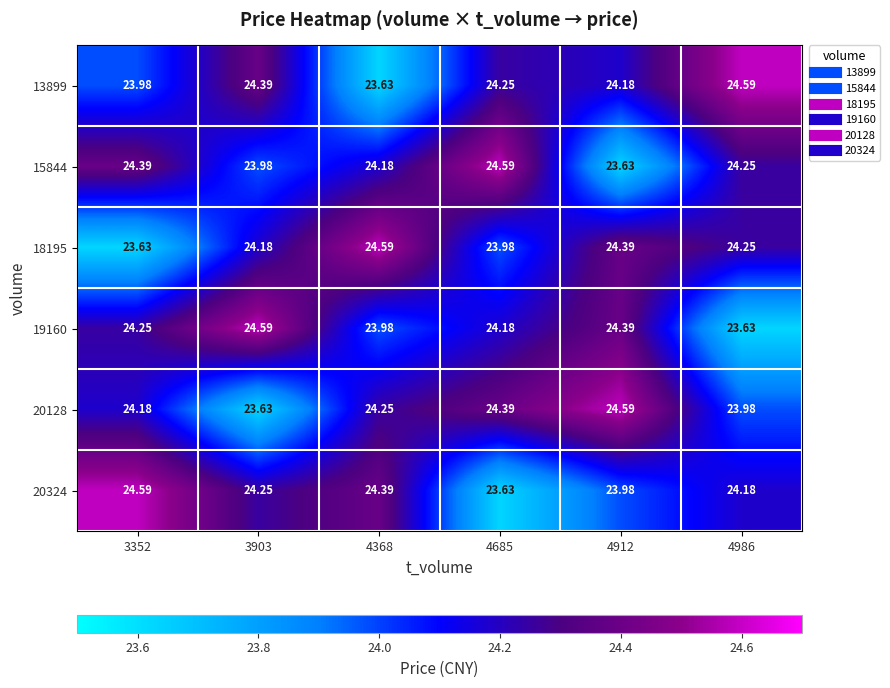

Is the value of 20128 at 3352 greater than the value of 19160 at 4368?

Yes